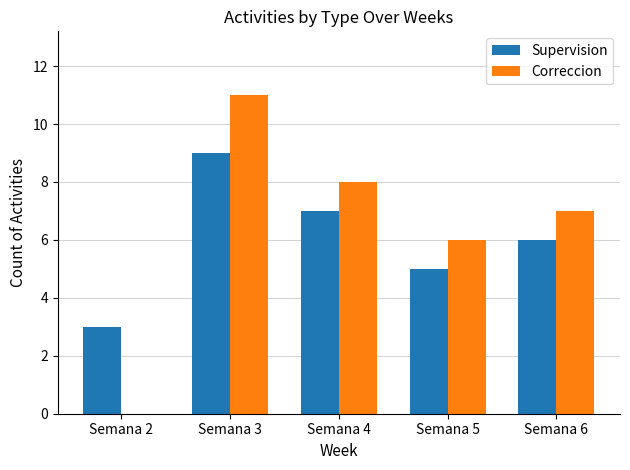

Is it true that Supervision equals 9 at Semana 3?

True